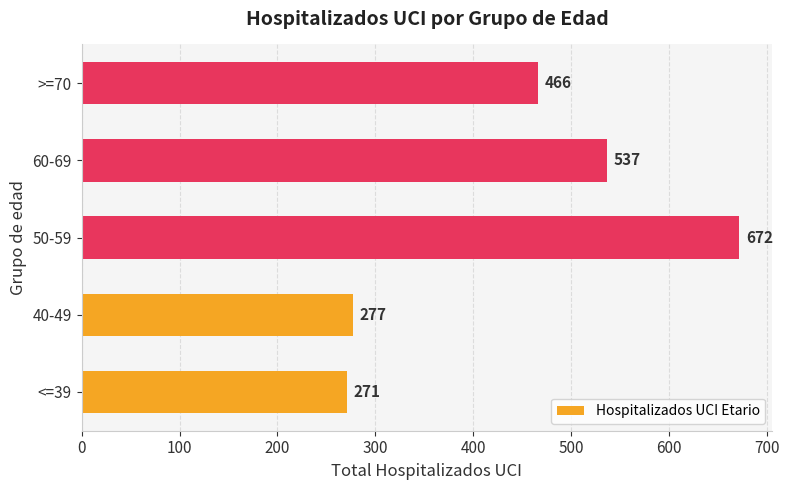

Is it true that the value at 40-49 is 459?

False